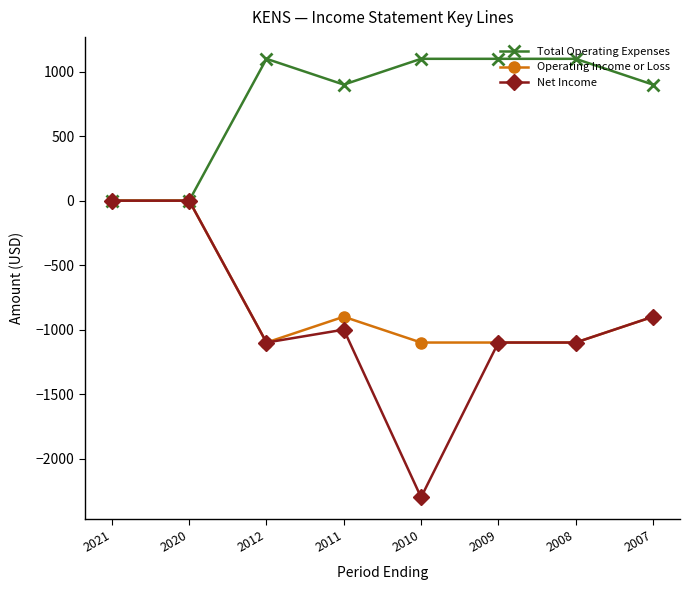

How many lines are shown in the chart?

3